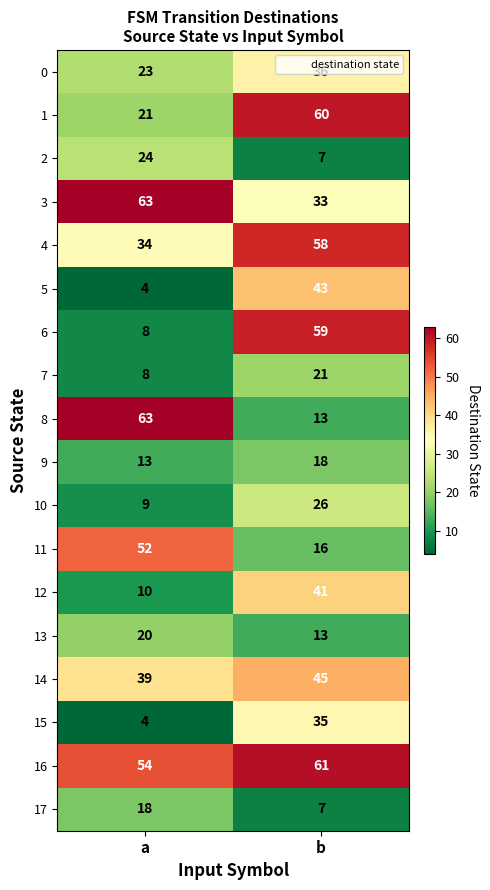

Between a and b, which series saw the biggest shift?

6